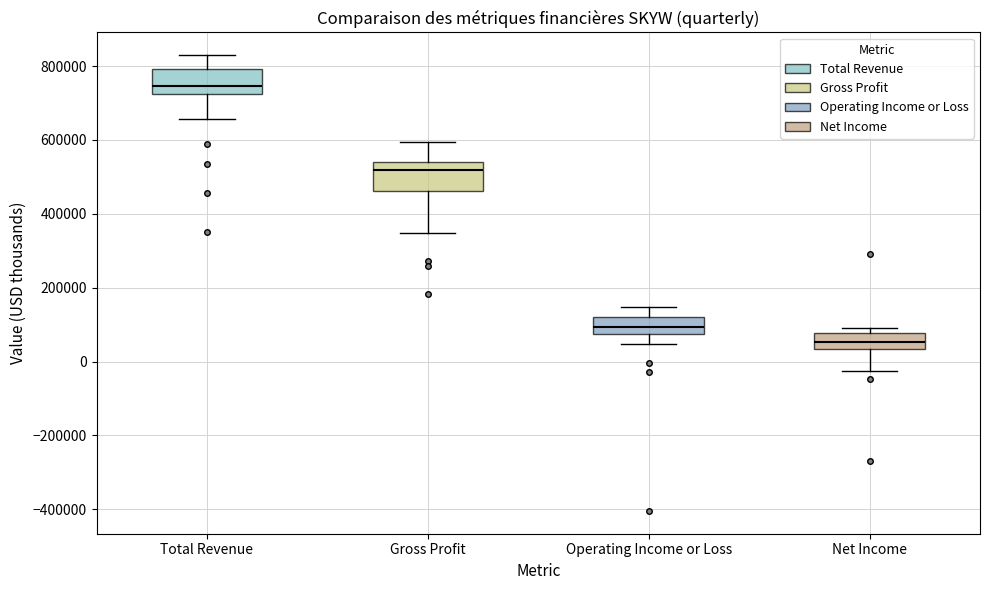

Which box has the highest median line?

Total Revenue